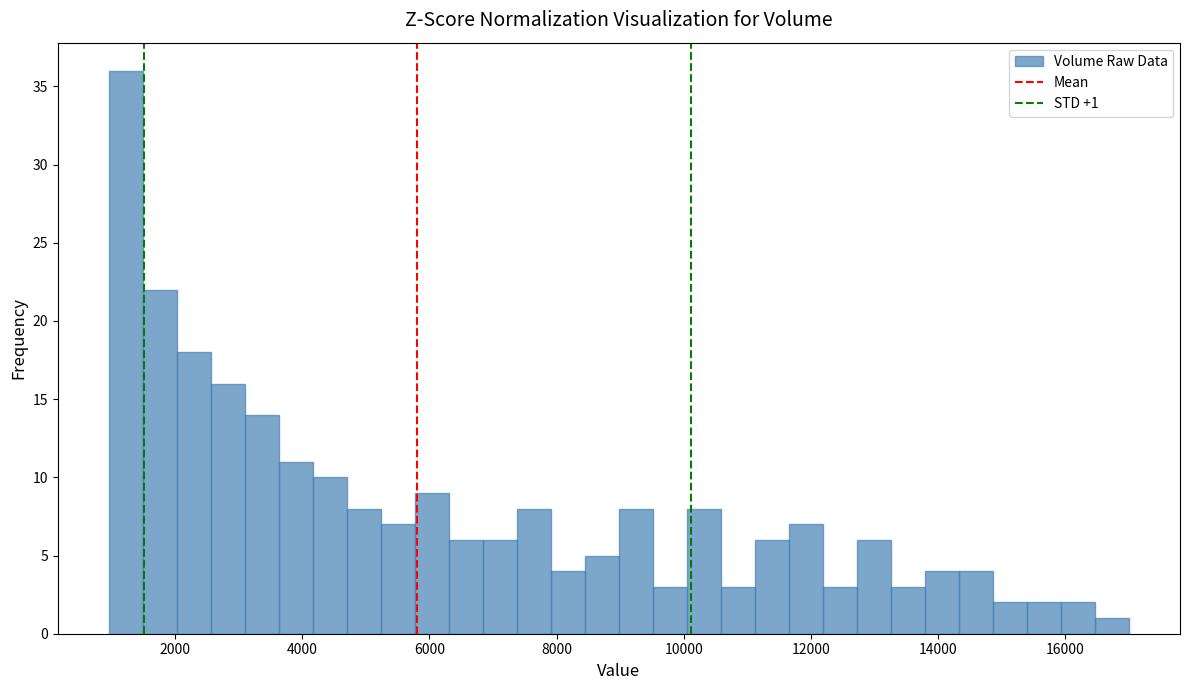

Around what value on the x-axis is the tallest bar? Give the approximate position of its centre, as read against the axis.

1200